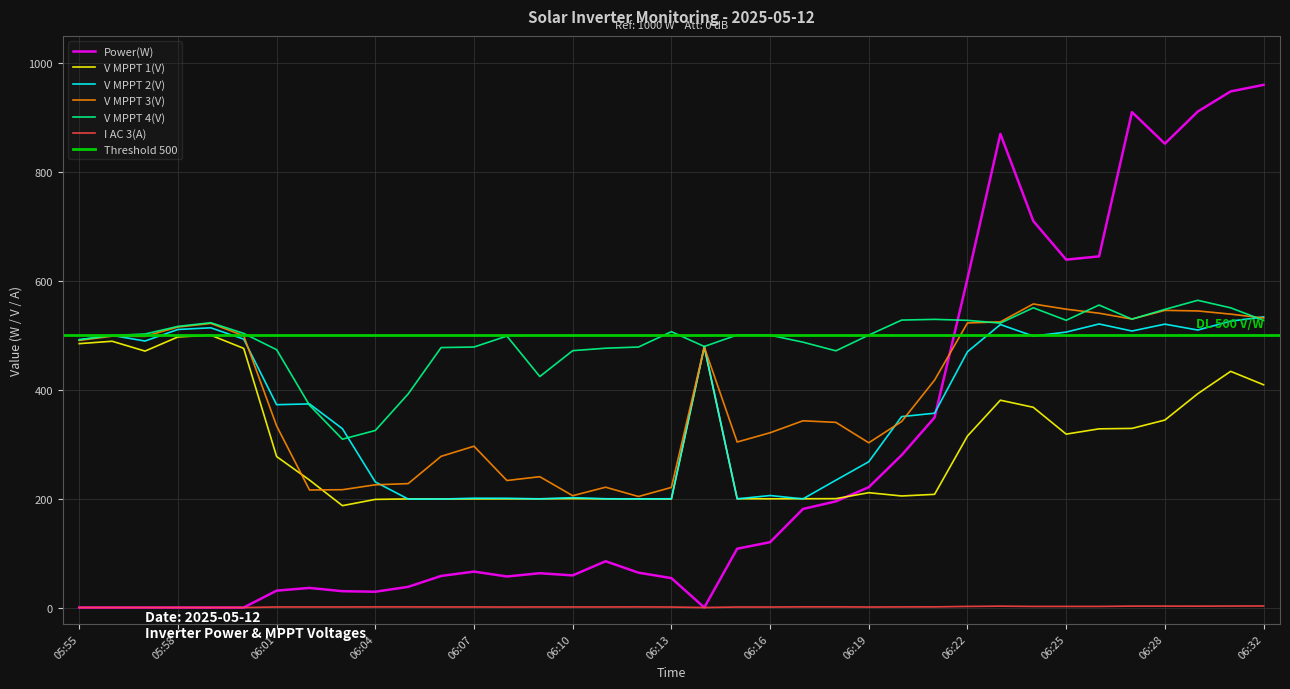

What is the label of the 5th point from the left?

05:59